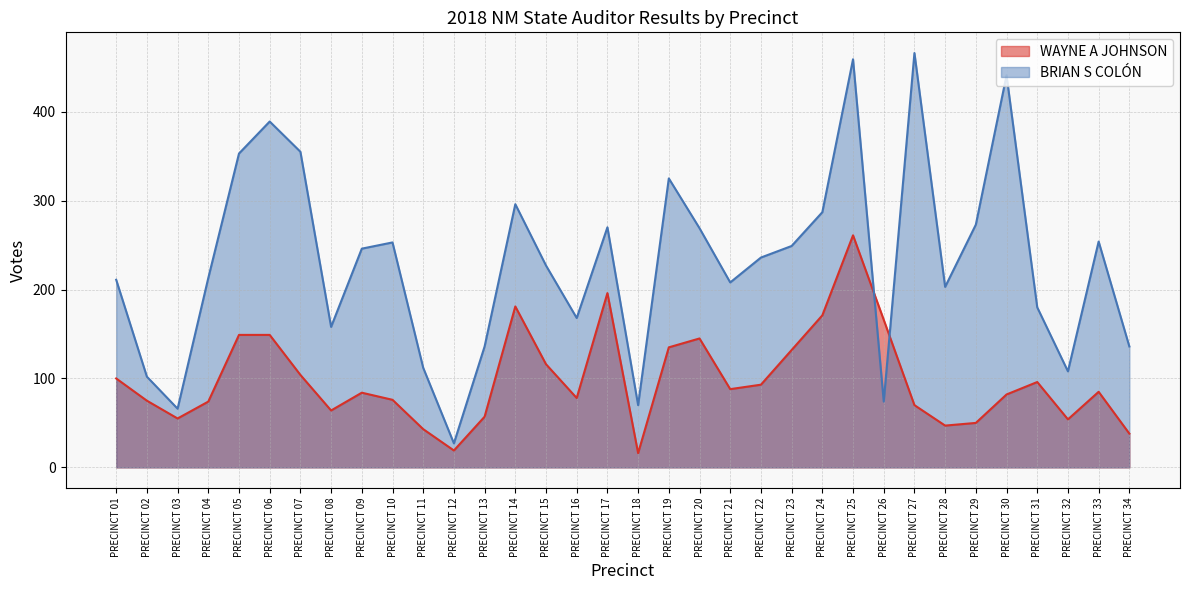

Is it true that BRIAN S COLÓN equals 88 at PRECINCT 16?

False